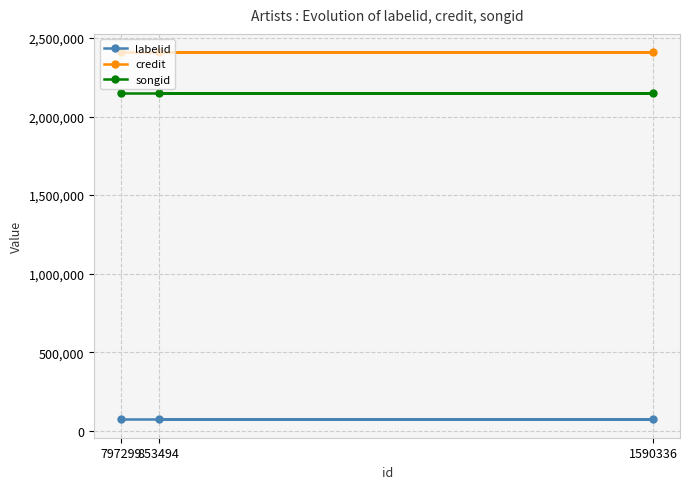

At which category is the sum across all series the highest?

797299